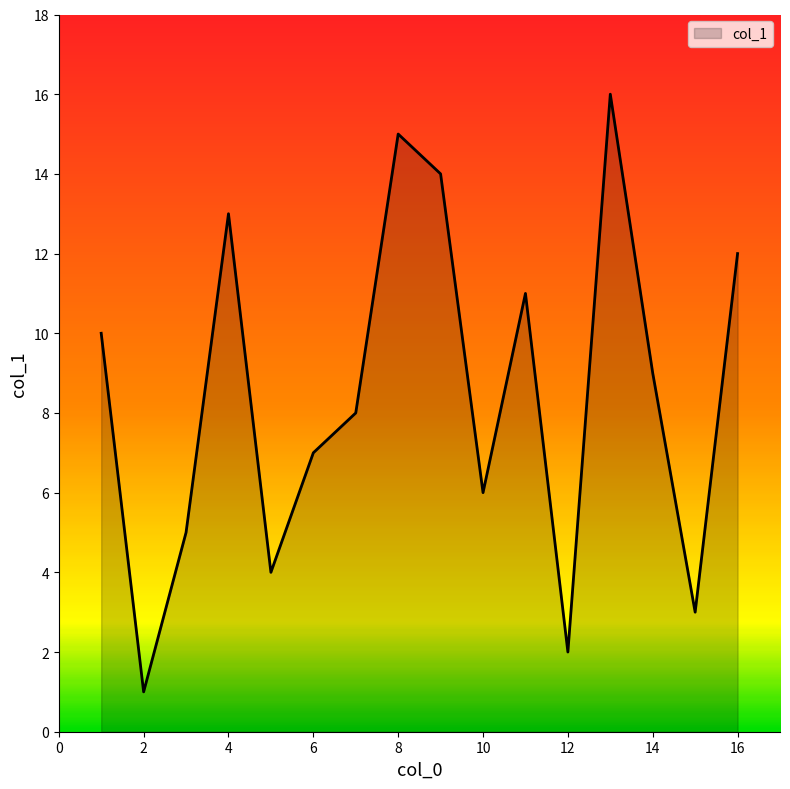

What is the greatest value displayed?

16